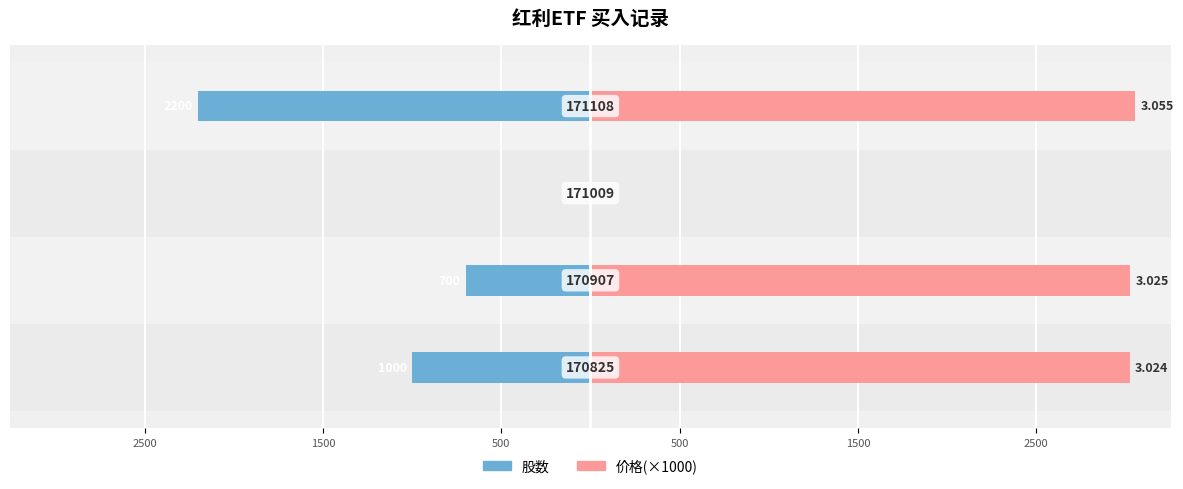

The 价格(×1000) series shows 3024 at 2500. True or false?

True